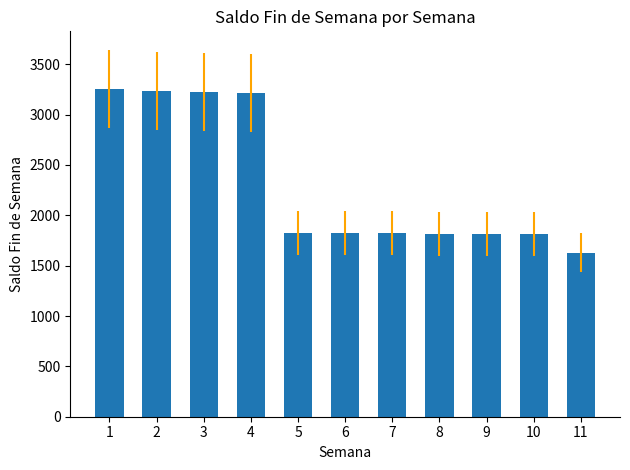

What value does the data have at 3?

3226